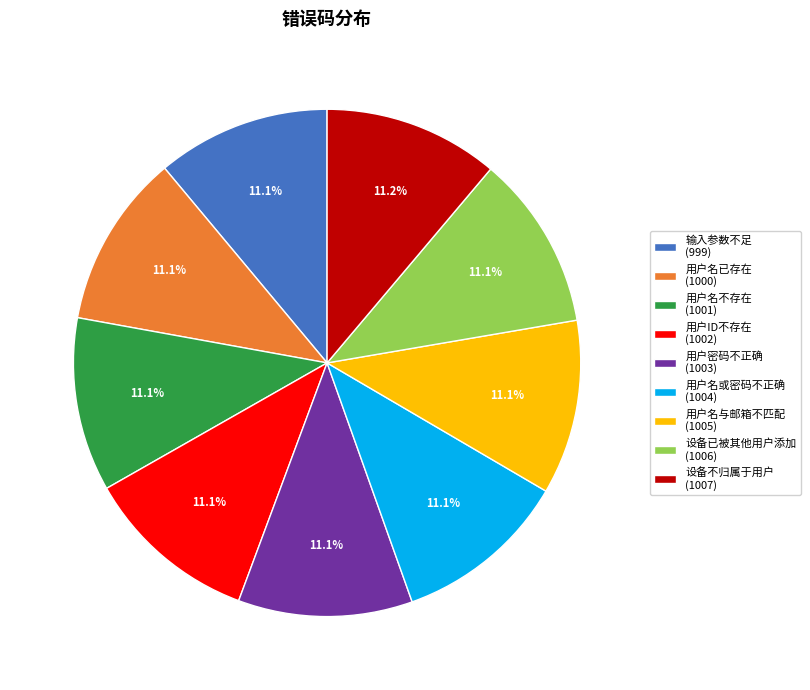

Count the number of slices in the pie.

9